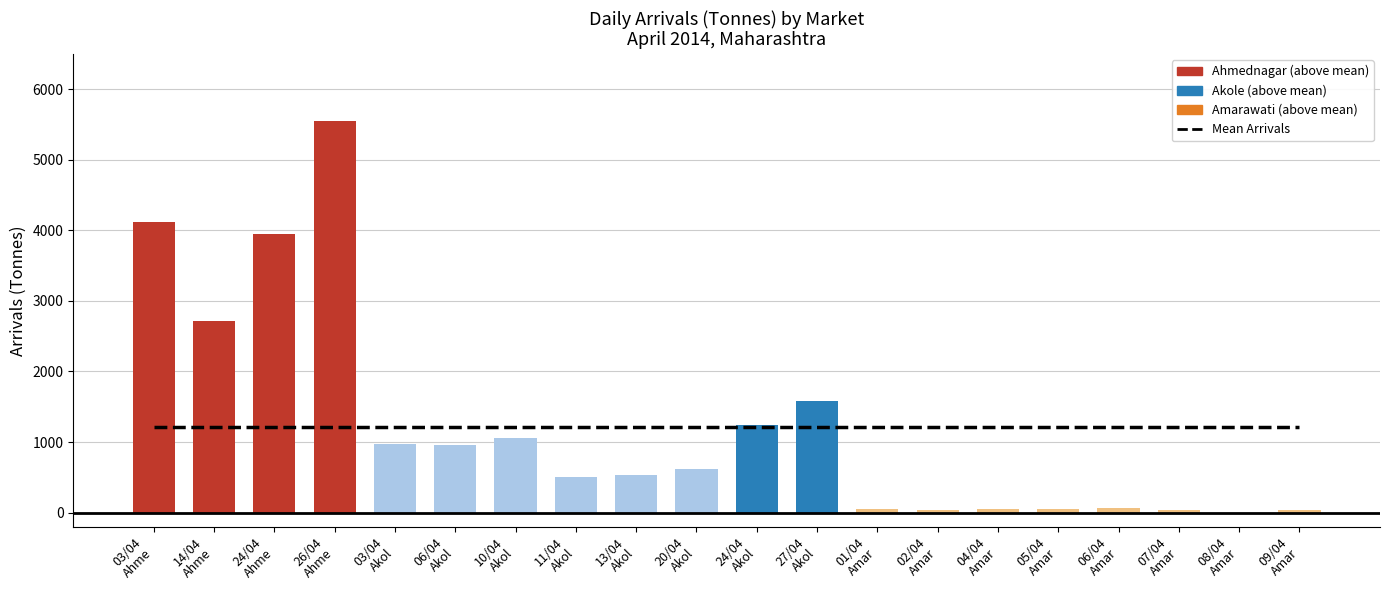

What is the value of the 16th bar from the left?

50.0